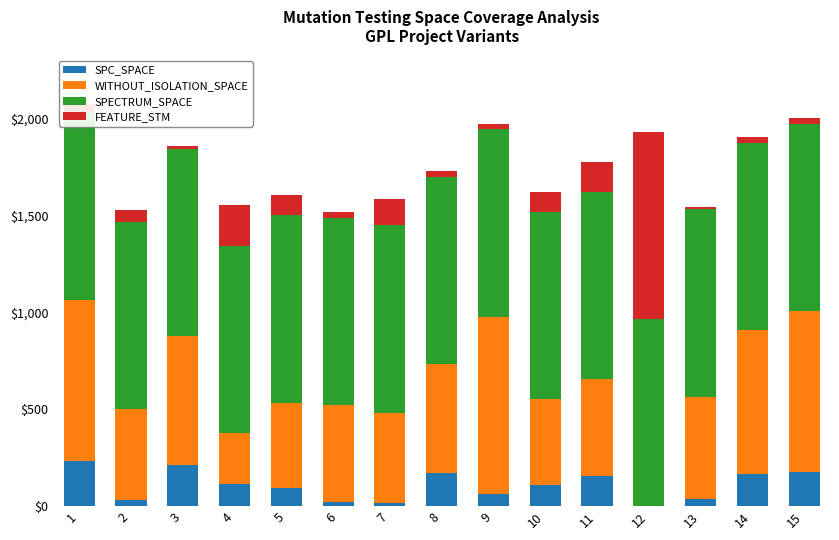

Rank the categories by SPC_SPACE value from lowest to highest.

12, 7, 6, 2, 13, 9, 5, 10, 4, 11, 14, 8, 15, 3, 1